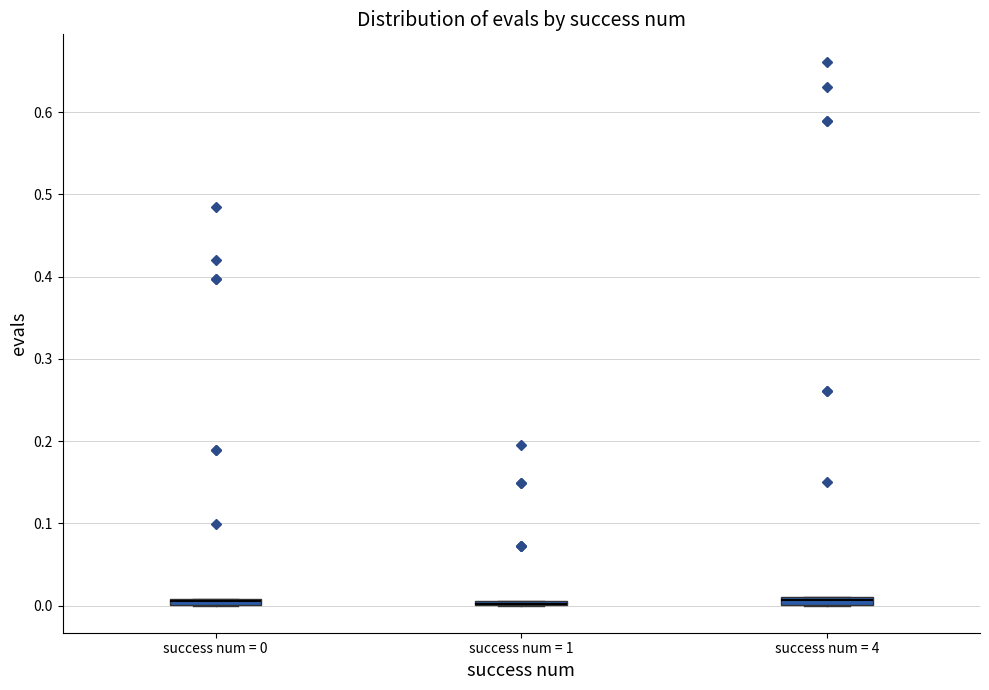

Where is the upper edge of the box for success num = 0 on the y-axis? The values are not printed on the chart, so give them approximately, as read against the axis.

0.01